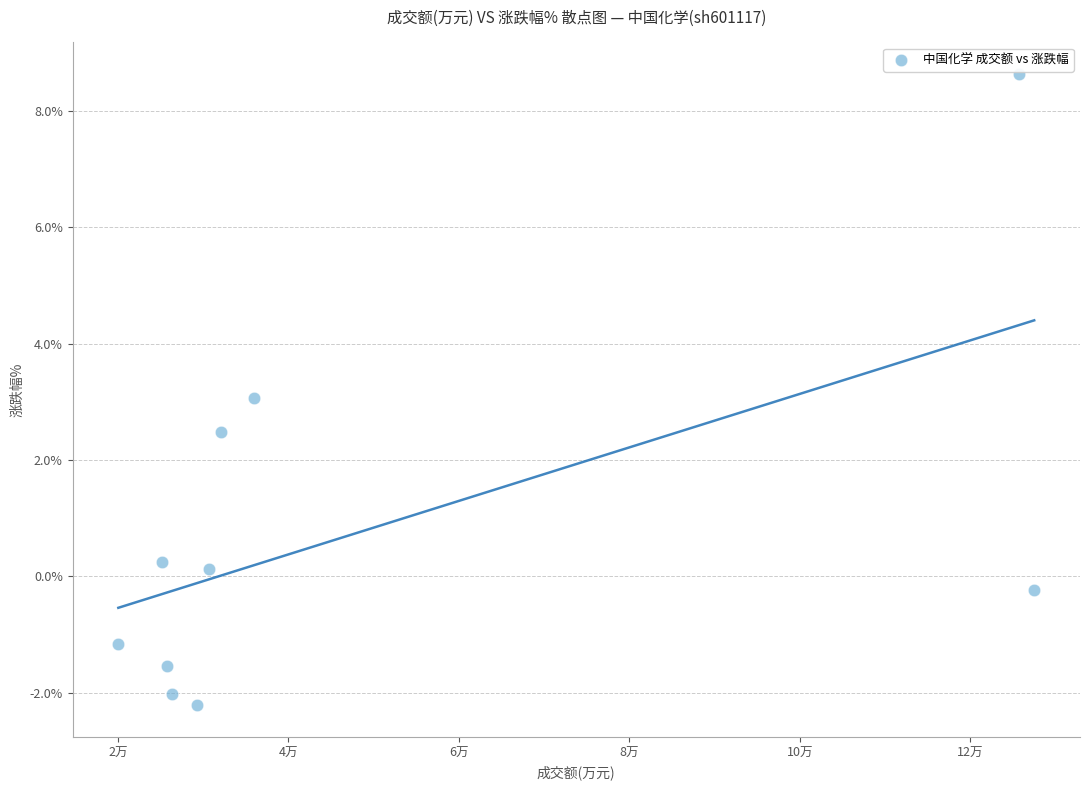

What is the range of X values (max minus min)?

107443.0